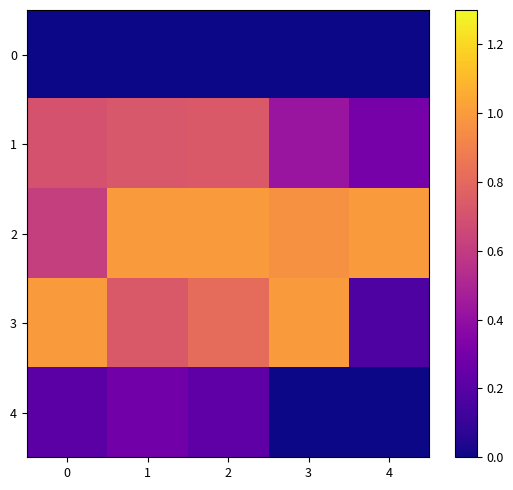

Reading left to right, extract all data points from this chart.

0: 0=0.0	1=0.0	2=0.0	3=0.0	4=0.0
1: 0=0.7	1=0.7	2=0.7	3=0.4	4=0.3
2: 0=0.6	1=1.0	2=1.0	3=1.0	4=1.0
3: 0=1.0	1=0.7	2=0.8	3=1.0	4=0.2
4: 0=0.2	1=0.3	2=0.2	3=0.0	4=0.0